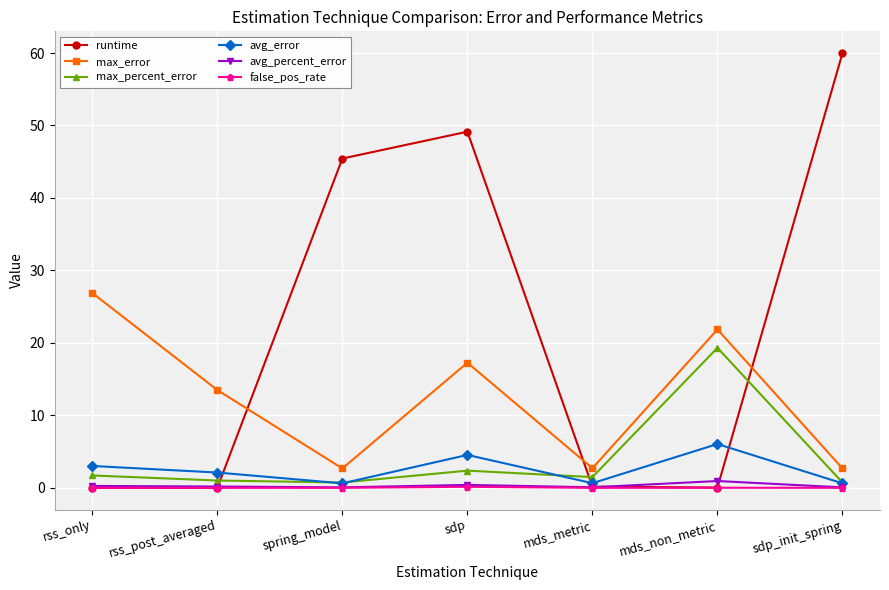

At which category does max_error reach its first local peak?

sdp